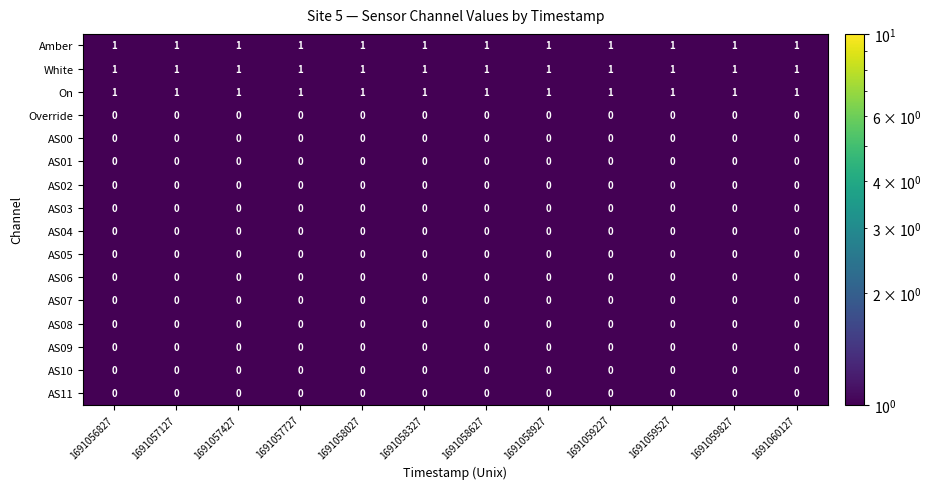

What is the total value across all series at 1691060127?

3